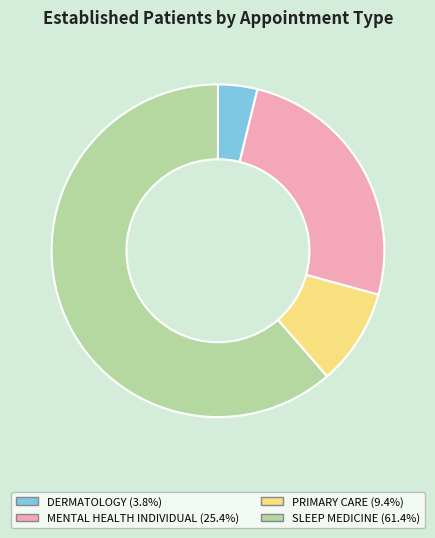

Which slice is the largest?

SLEEP MEDICINE